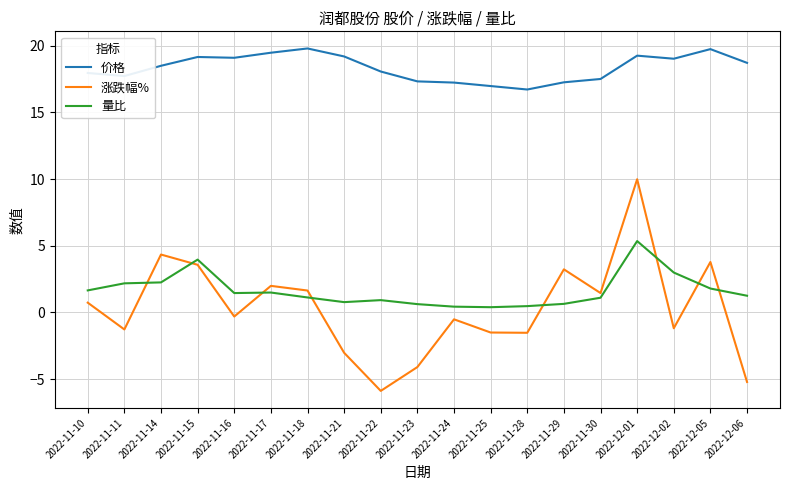

What position from the left is 2022-11-14?

3